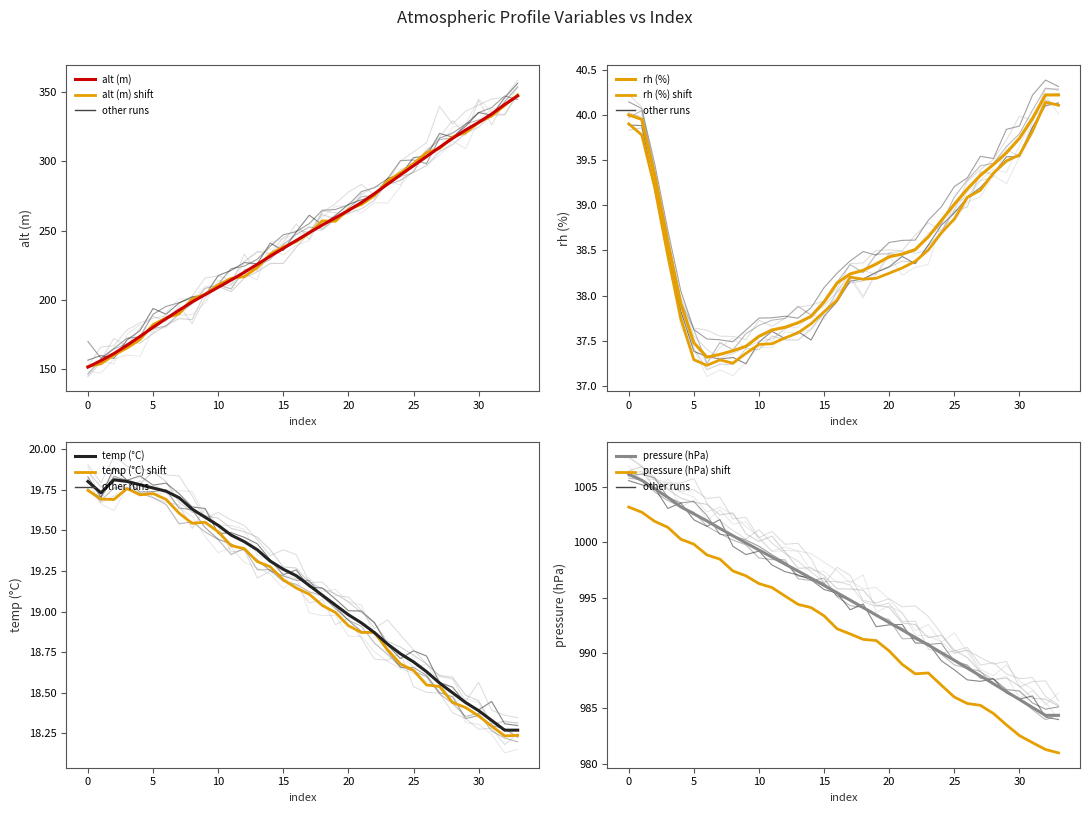

Reading left to right, extract all data points from this chart.

alt_0: 0=151.7	1=156.4	2=161.5	3=167.4	4=173.8	5=180.4	6=186.6	7=192.7	8=198.6	9=203.9	10=209.2	11=214.5	12=220.0	13=225.8	14=231.6	15=237.2	16=243.0	17=248.6	18=254.1	19=259.3	20=264.5	21=270.2	22=276.7	23=283.5	24=290.2	25=296.8	26=303.4	27=310.1	28=316.6	29=322.5	30=328.0	31=334.1	32=340.9	33=347.1
rh_0: 0=40.0	1=40.0	2=39.3	3=38.6	4=37.9	5=37.5	6=37.3	7=37.4	8=37.4	9=37.4	10=37.5	11=37.6	12=37.6	13=37.7	14=37.8	15=37.9	16=38.1	17=38.2	18=38.3	19=38.4	20=38.4	21=38.5	22=38.5	23=38.6	24=38.8	25=39.0	26=39.2	27=39.3	28=39.5	29=39.6	30=39.7	31=40.0	32=40.2	33=40.2
temp_0: 0=19.8	1=19.7	2=19.8	3=19.8	4=19.8	5=19.8	6=19.7	7=19.7	8=19.6	9=19.6	10=19.5	11=19.5	12=19.4	13=19.4	14=19.3	15=19.3	16=19.2	17=19.2	18=19.1	19=19.0	20=19.0	21=18.9	22=18.9	23=18.8	24=18.7	25=18.7	26=18.6	27=18.6	28=18.5	29=18.4	30=18.4	31=18.3	32=18.3	33=18.3
pressure_0: 0=1006.1	1=1005.6	2=1004.8	3=1004.1	4=1003.2	5=1002.6	6=1001.9	7=1001.2	8=1000.6	9=999.9	10=999.3	11=998.7	12=998.0	13=997.4	14=996.8	15=996.1	16=995.4	17=994.8	18=994.1	19=993.4	20=992.8	21=992.1	22=991.4	23=990.7	24=990.0	25=989.3	26=988.6	27=987.9	28=987.2	29=986.5	30=985.8	31=985.1	32=984.4	33=984.4